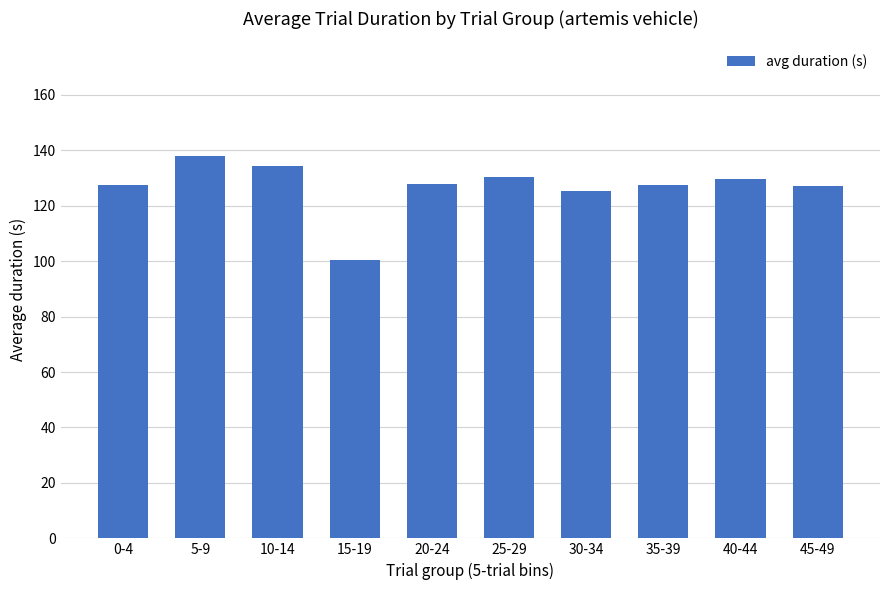

Read the value at 25-29.

130.2